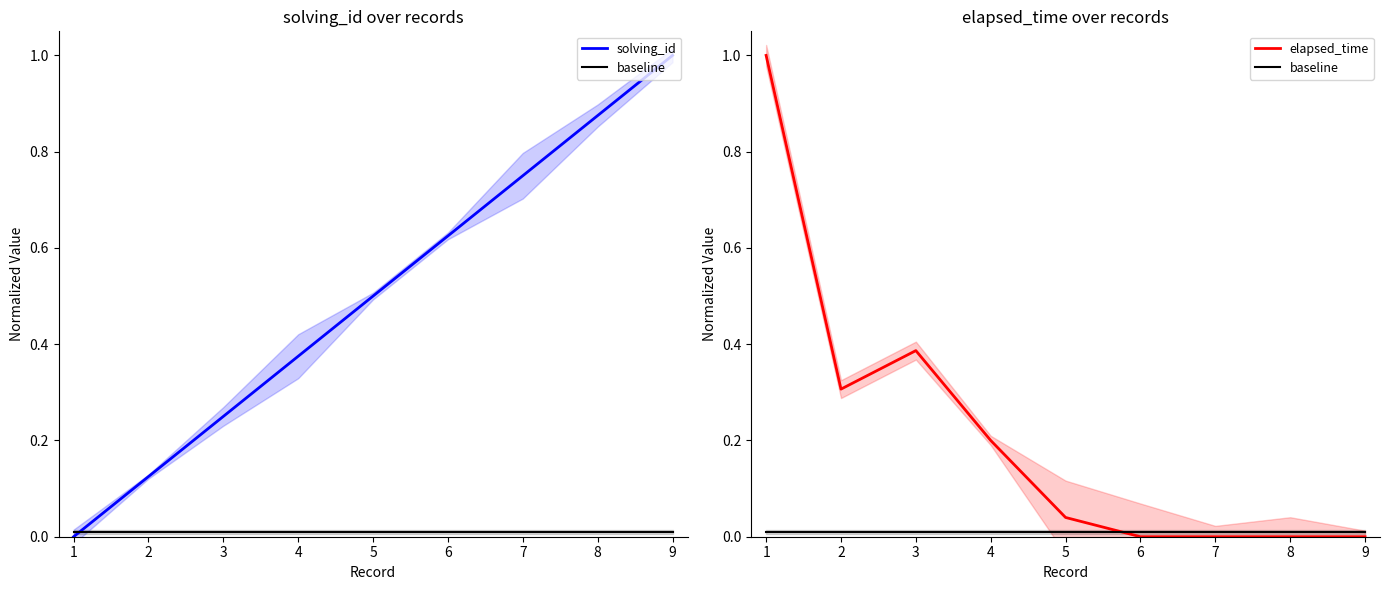

Rank the series by their average value, from highest to lowest.

solving_id, elapsed_time, baseline